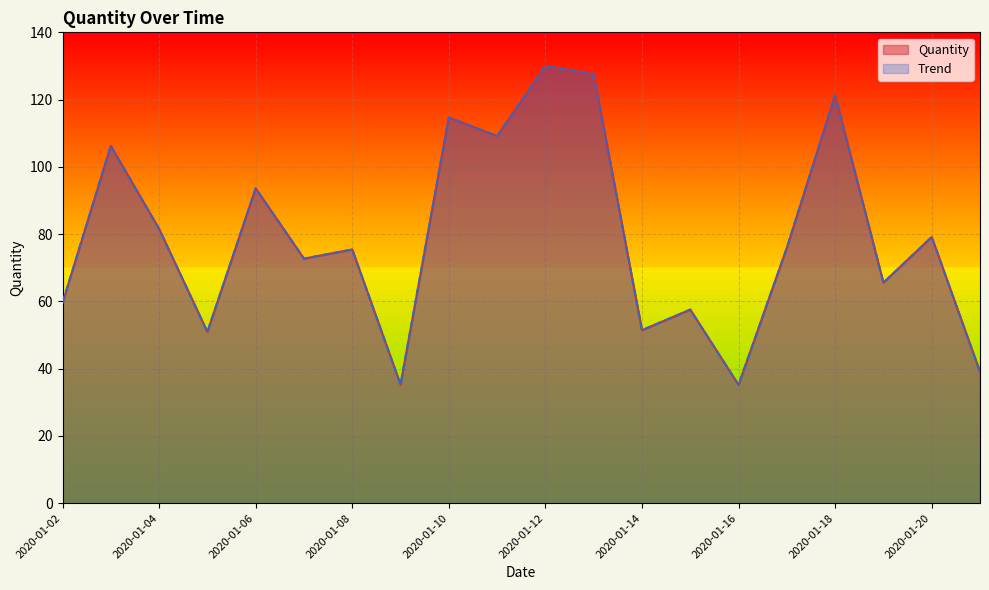

What is the average value of the Quantity series?

79.1